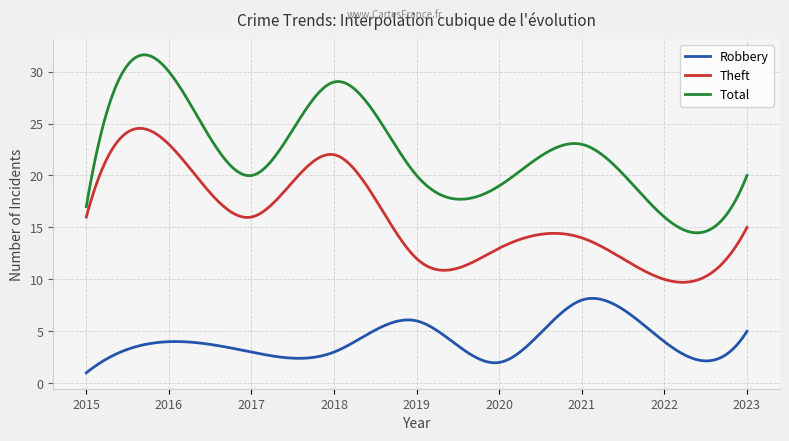

What is the maximum value shown in the chart?

31.6